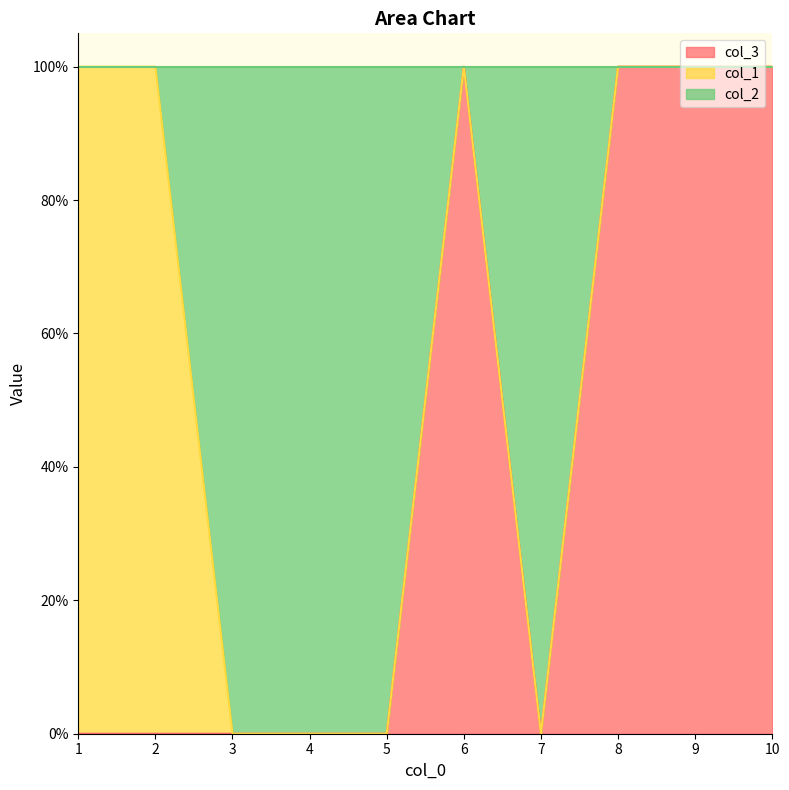

Which series has the largest total across all categories?

col_2